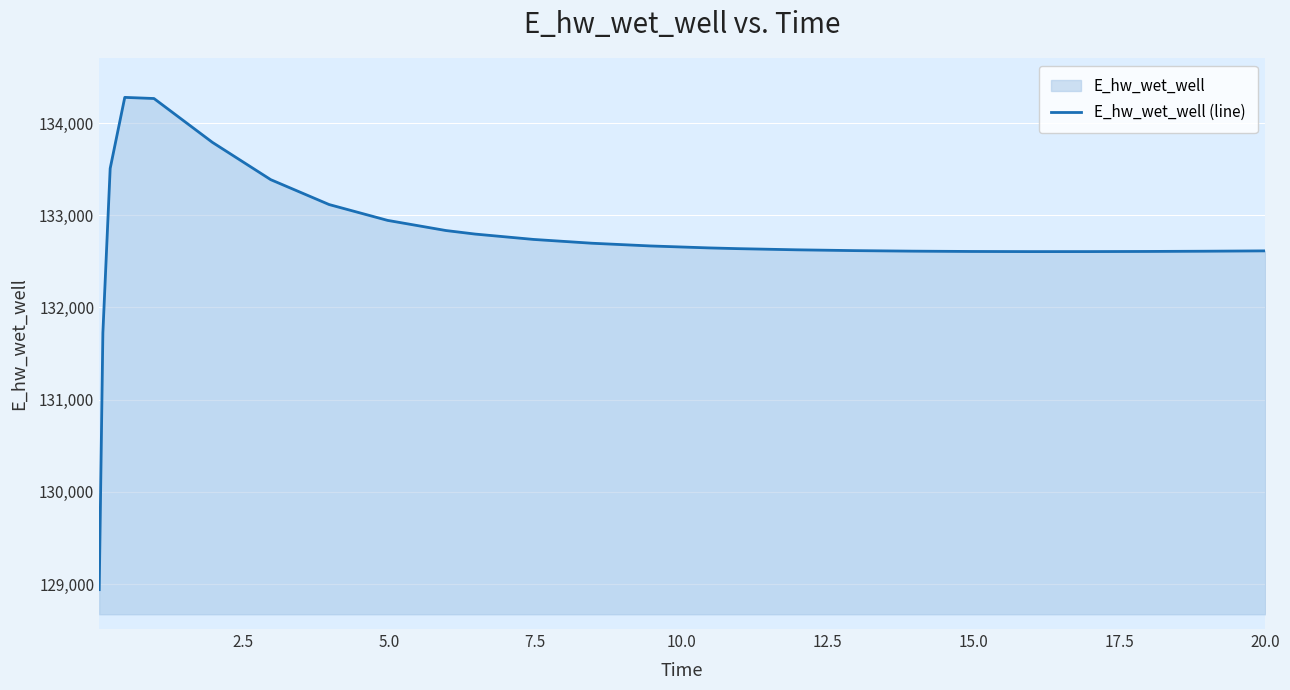

What is the greatest value displayed?

134278.4